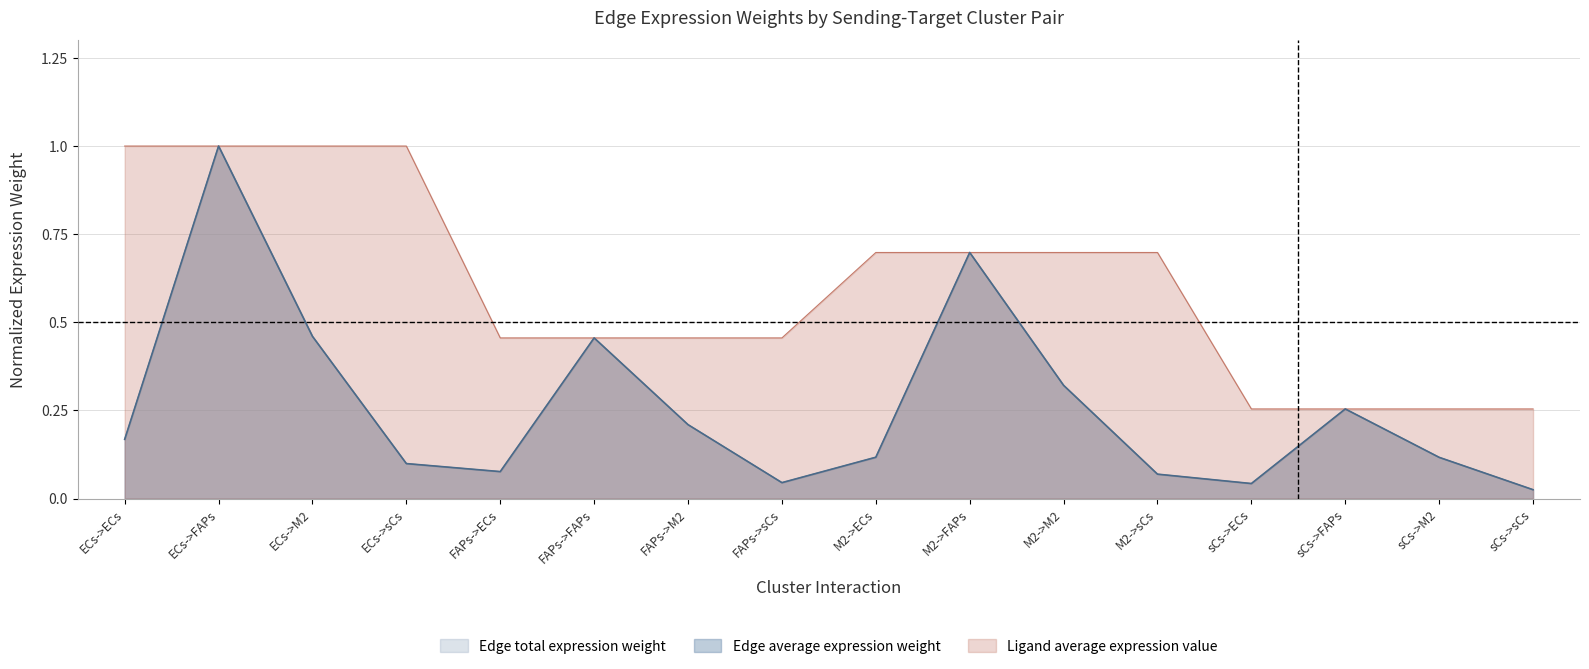

Which has a higher value, M2->sCs or FAPs->FAPs?

FAPs->FAPs